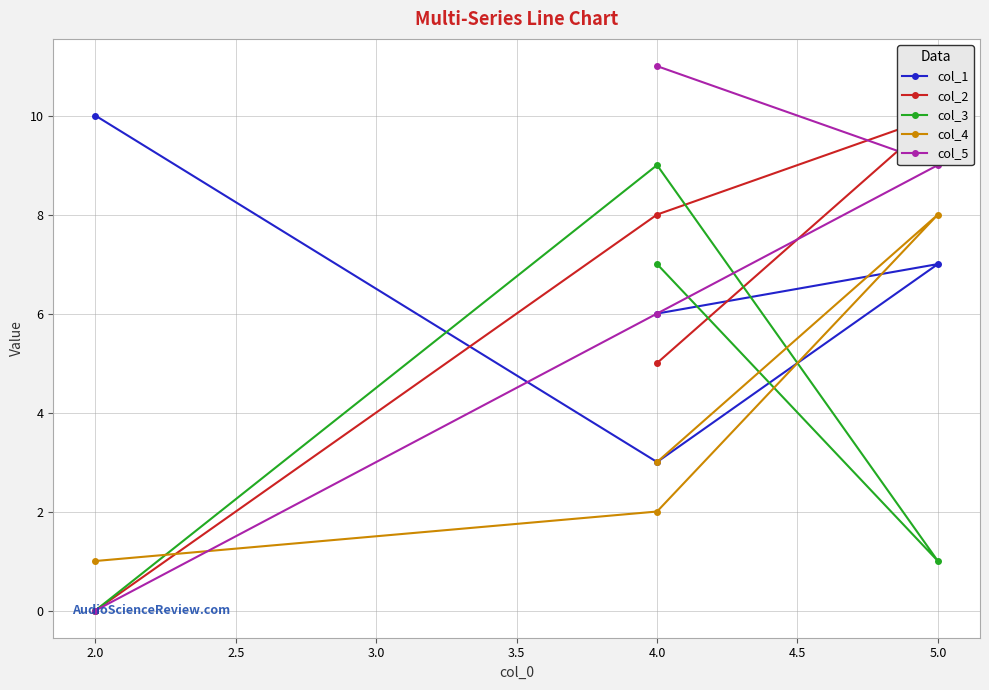

What is the value of the col_5 point at the 4th from the left?

11